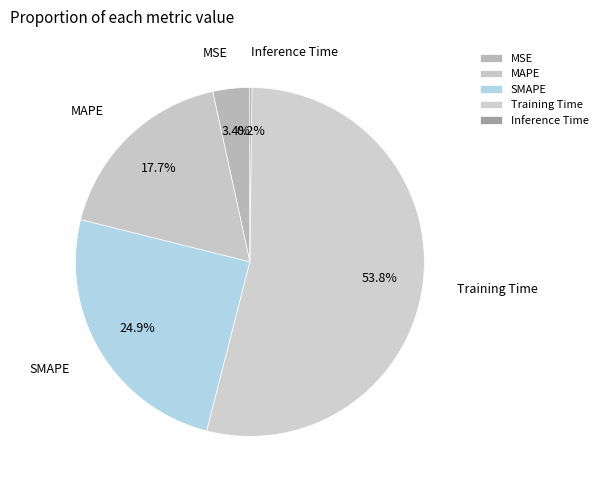

Which slice is the largest?

Training Time